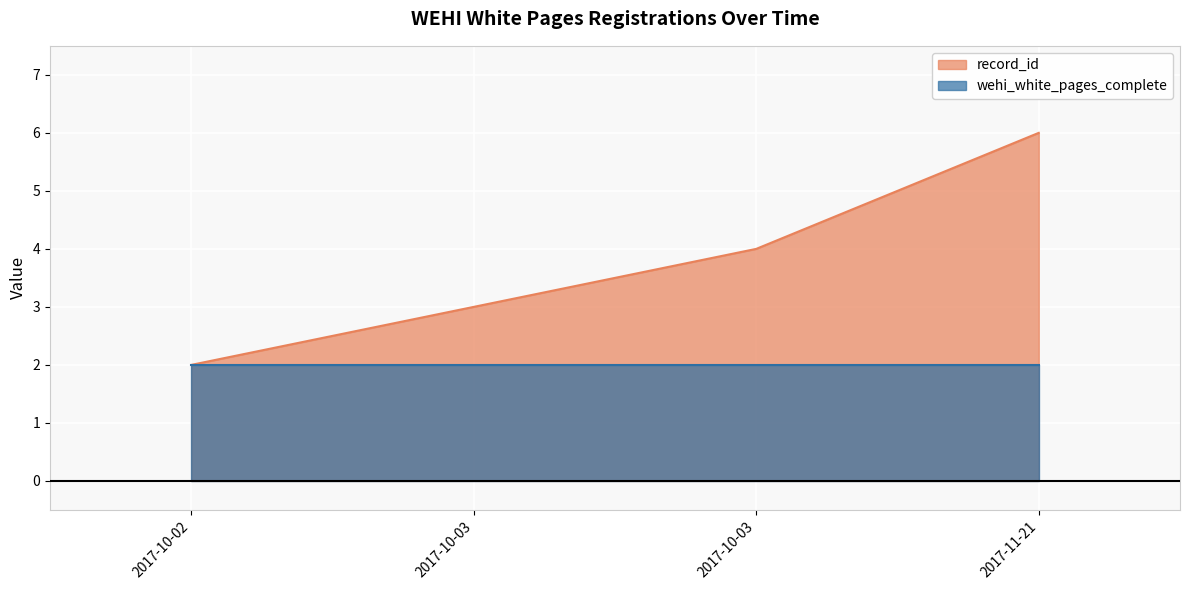

What is the ratio of the value at 2017-10-03 to the value at 2017-10-03?

0.8